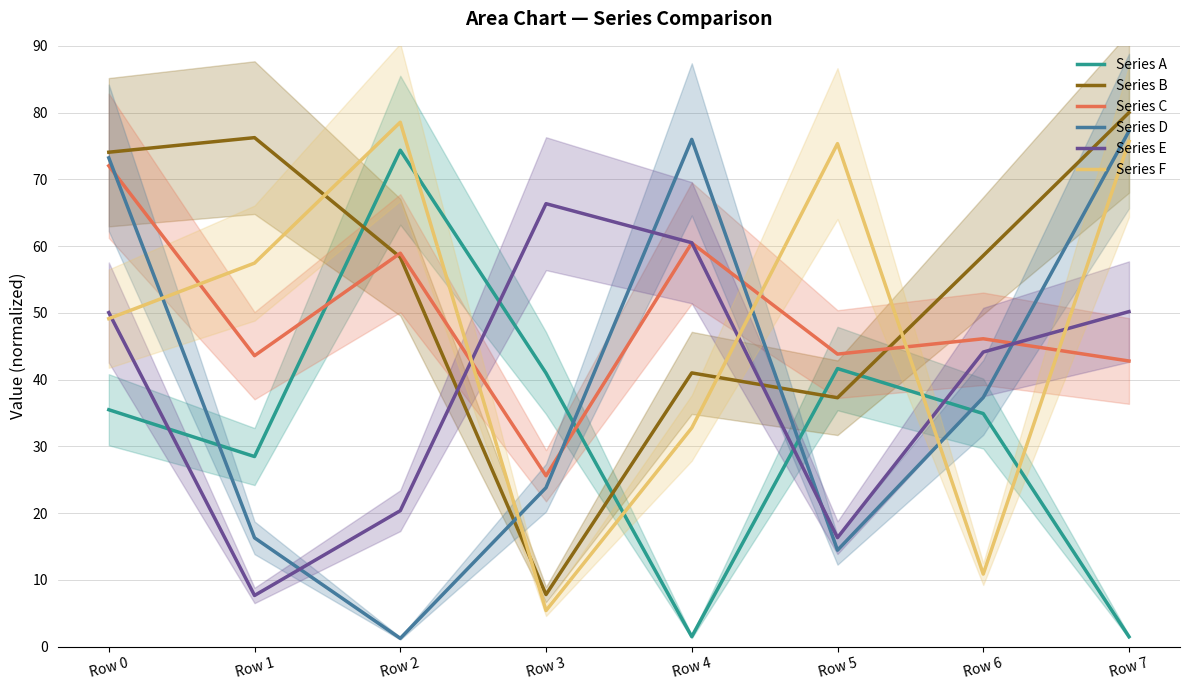

What are all the series names shown in the legend?

Series A, Series B, Series C, Series D, Series E, Series F